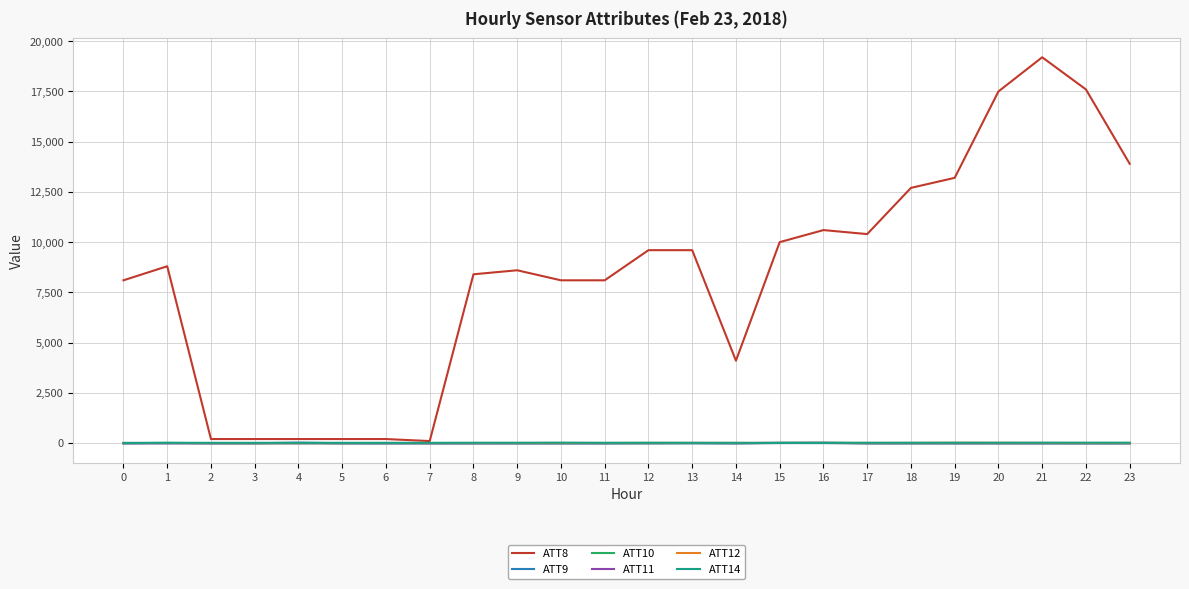

What is the maximum value shown in the chart?

19200.0